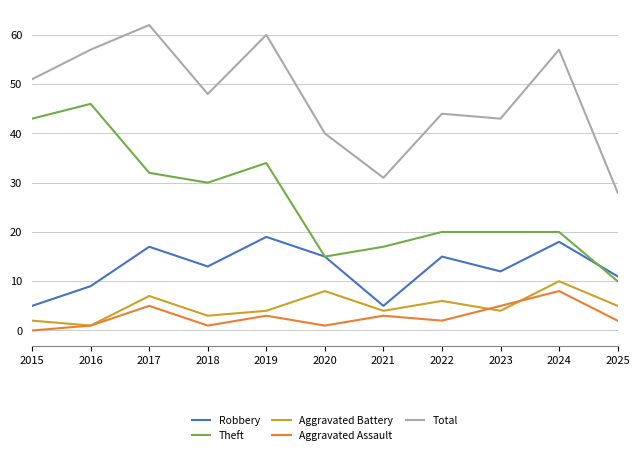

In Aggravated Battery, how many points are lower than both neighbors (excluding endpoints)?

4